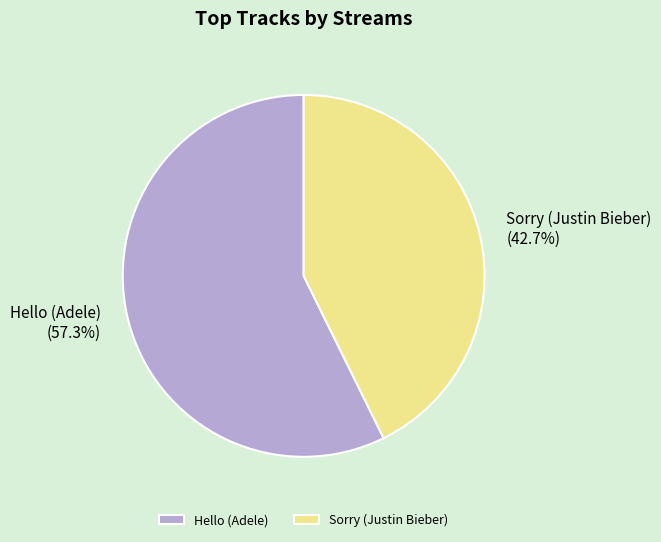

How many slices are in this pie chart?

2